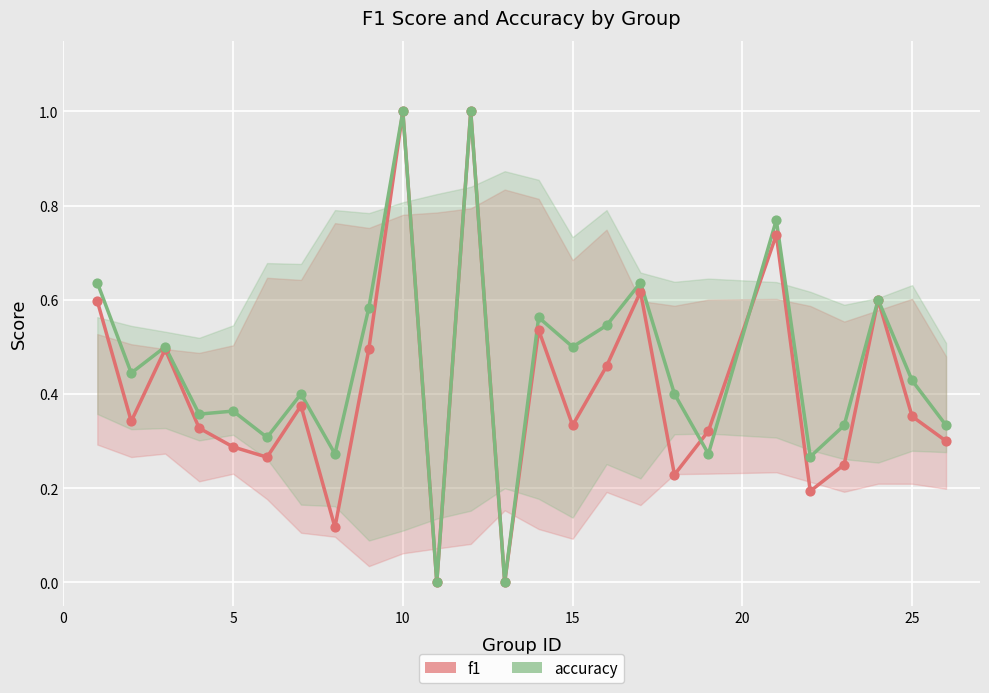

Which series has the largest total across all categories?

accuracy